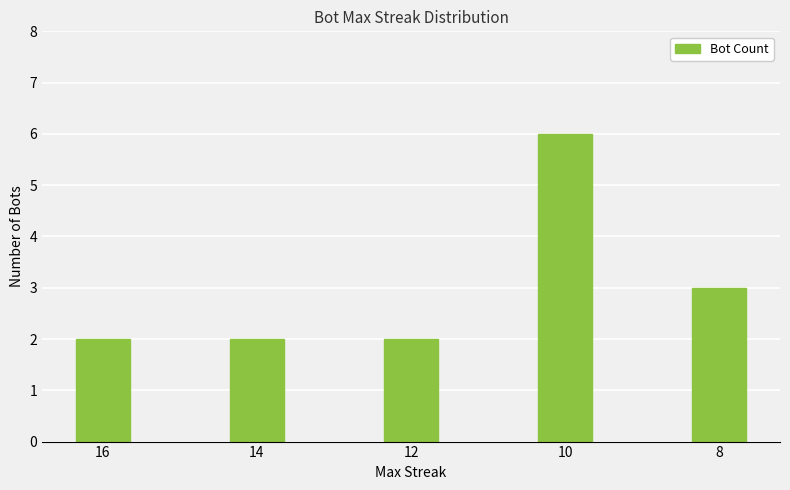

What is the sum of all values?

15